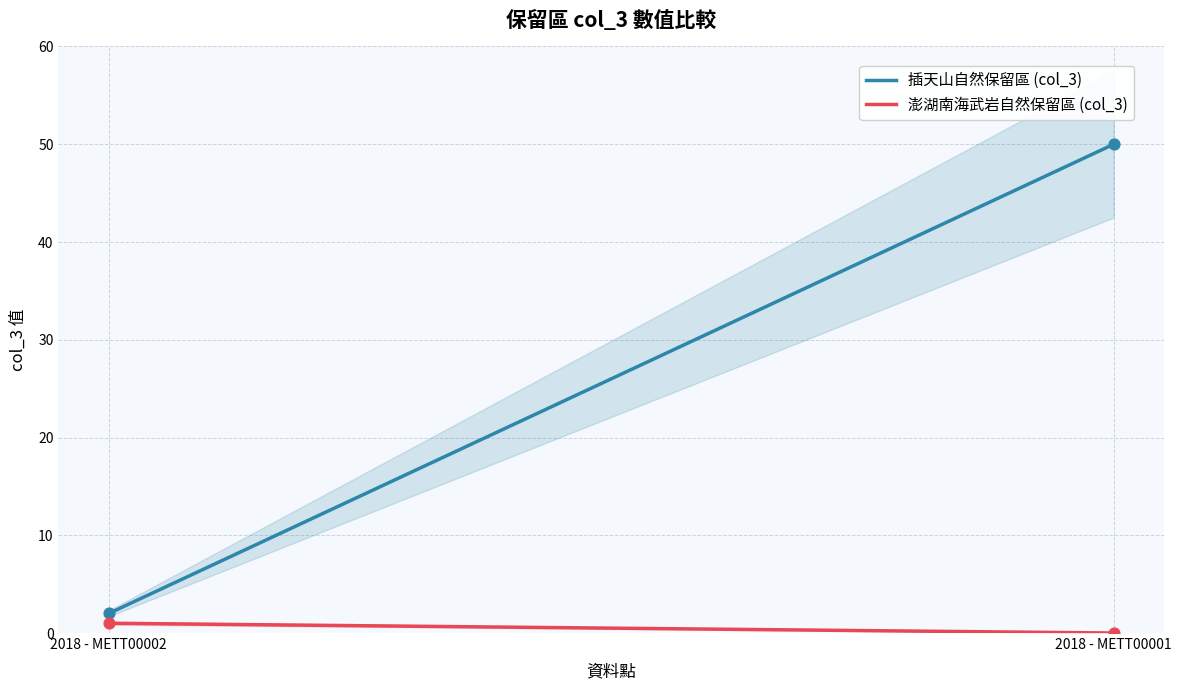

What is the total value across all series at 2018 - METT00001?

50